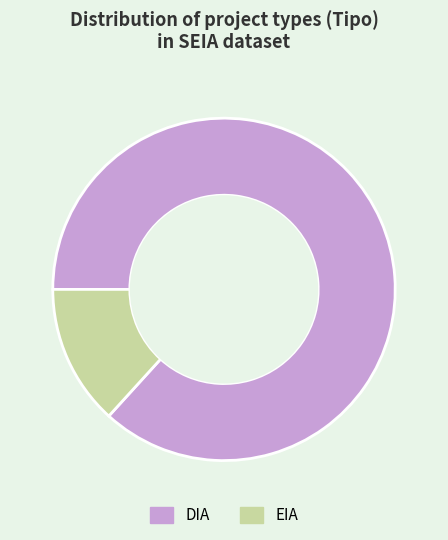

Is it true that DIA is 72% of the pie?

False